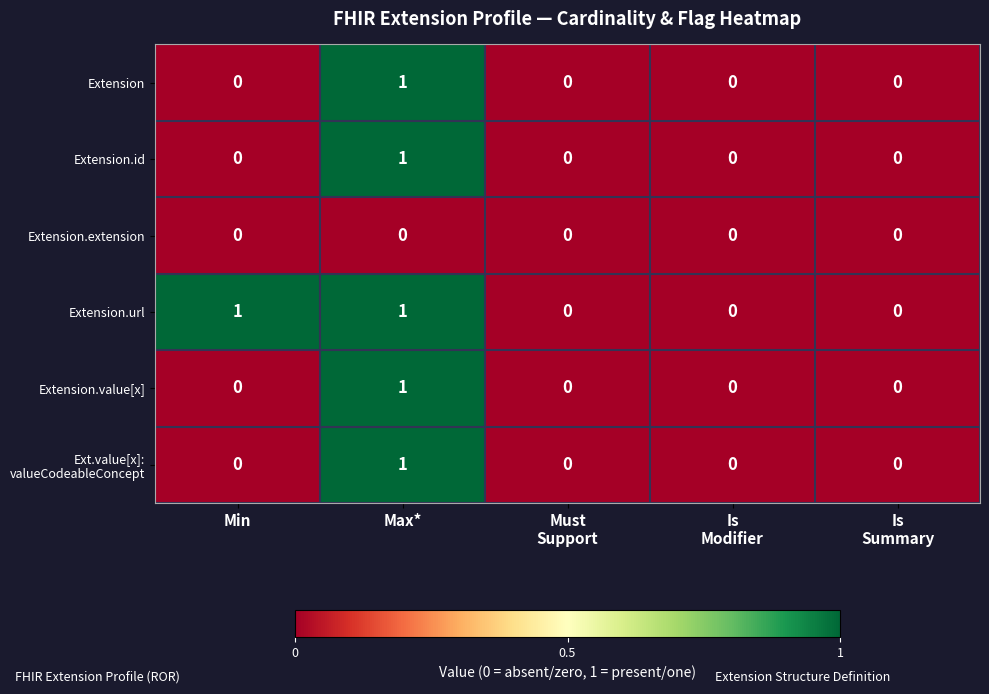

True or false: Extension.url has a value of 1 at Min.

True